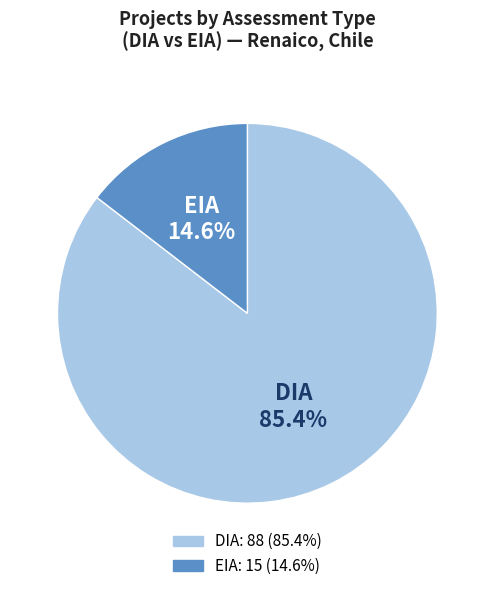

To the nearest percent, what is the average slice percentage?

50%